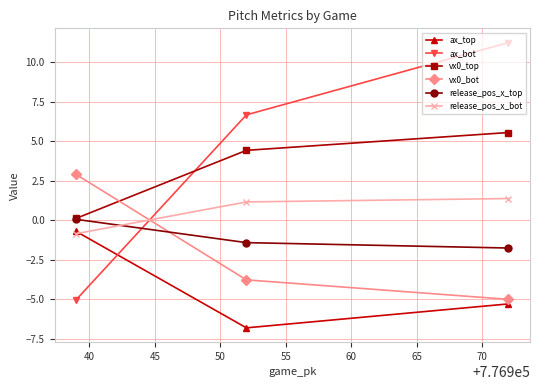

Which series has the widest spread of values?

ax_bot